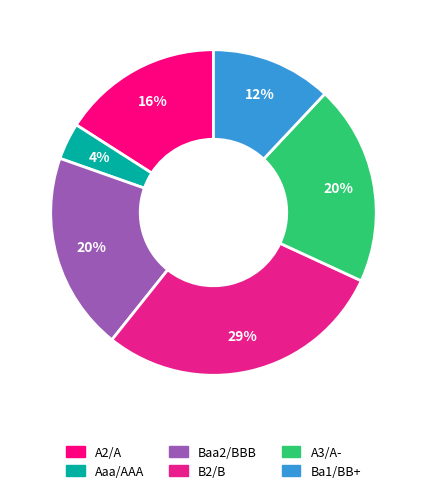

Which has a higher value, Aaa/AAA or Ba1/BB+?

Ba1/BB+